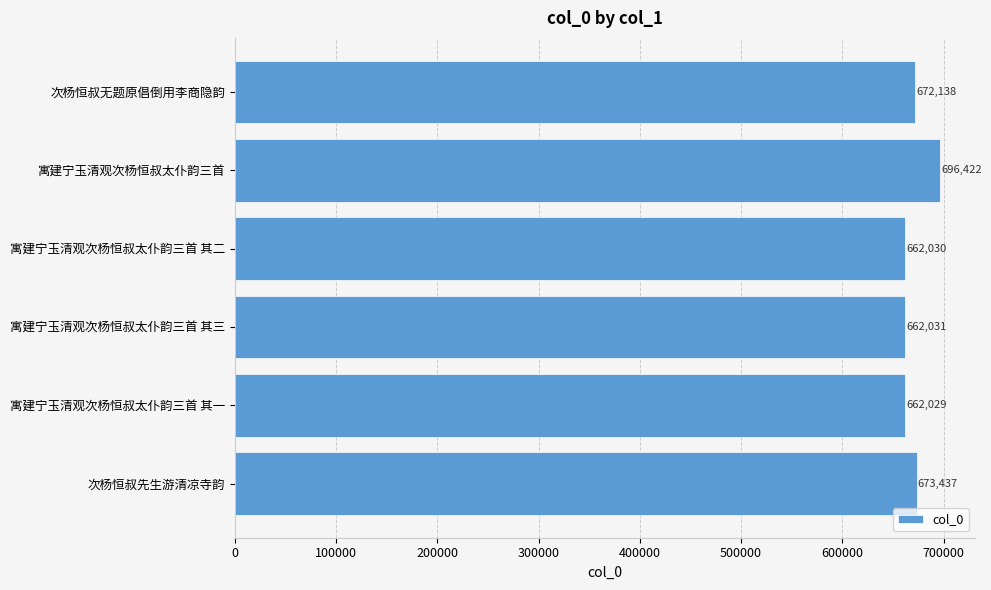

Reading top to bottom, transcribe all the data shown in this chart.

672138	696422	662030	662031	662029	673437